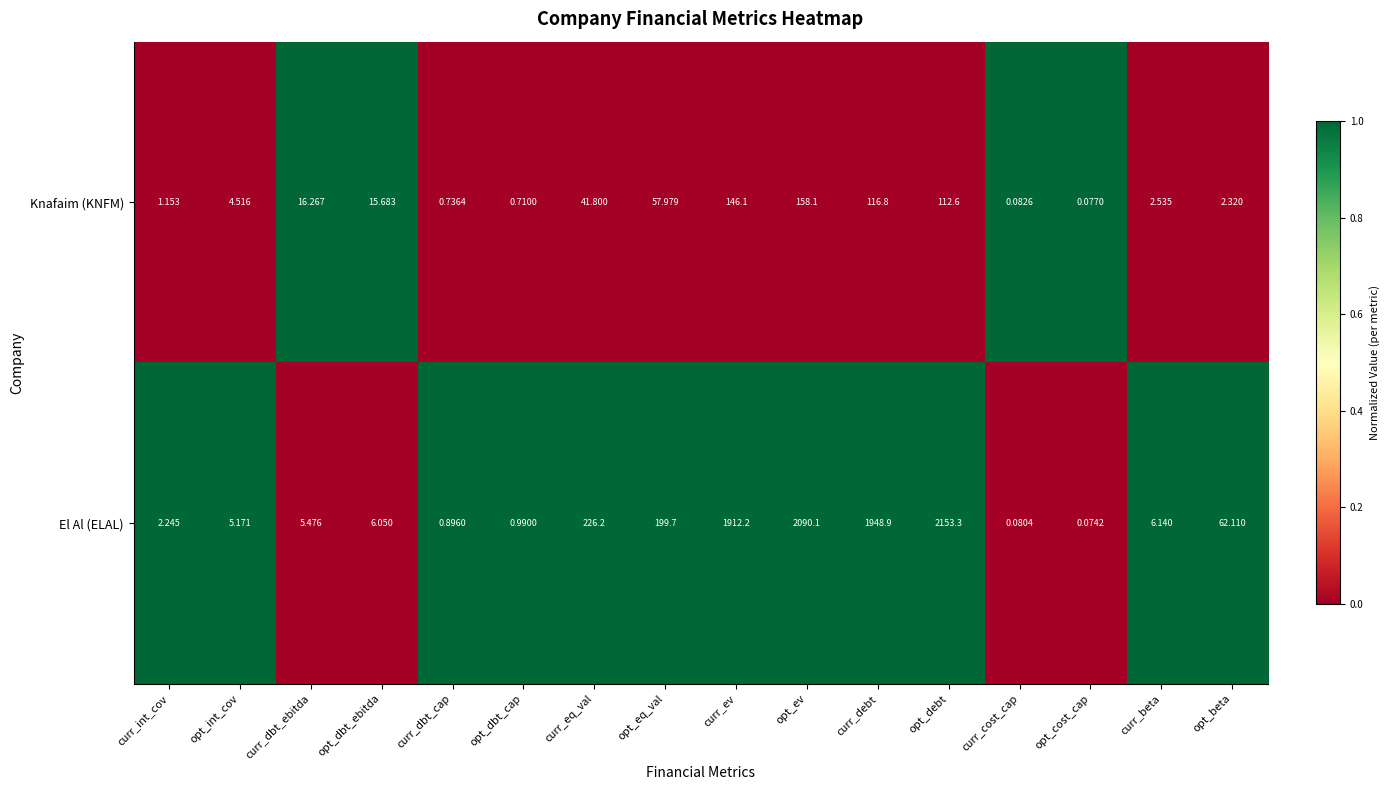

Which label corresponds to the smallest value in the chart?

opt_cost_cap